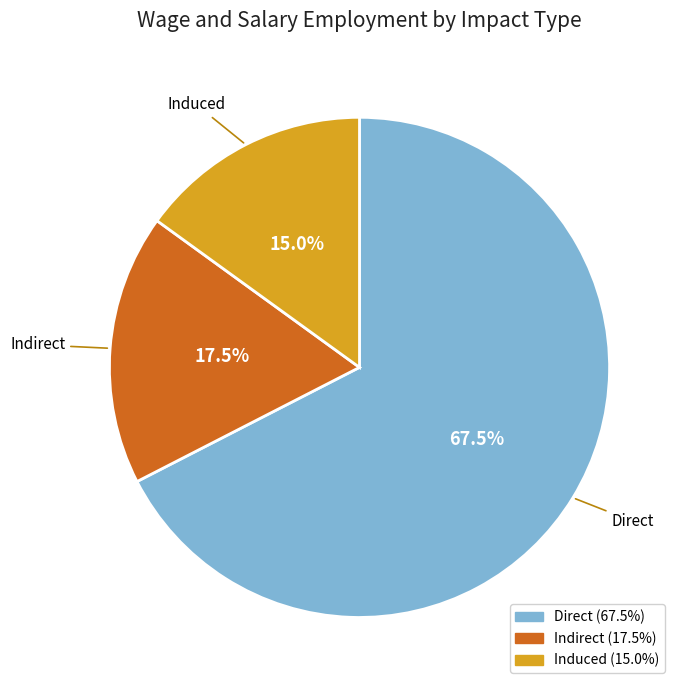

To the nearest percent, what is the difference between the largest and smallest slice percentages?

52%